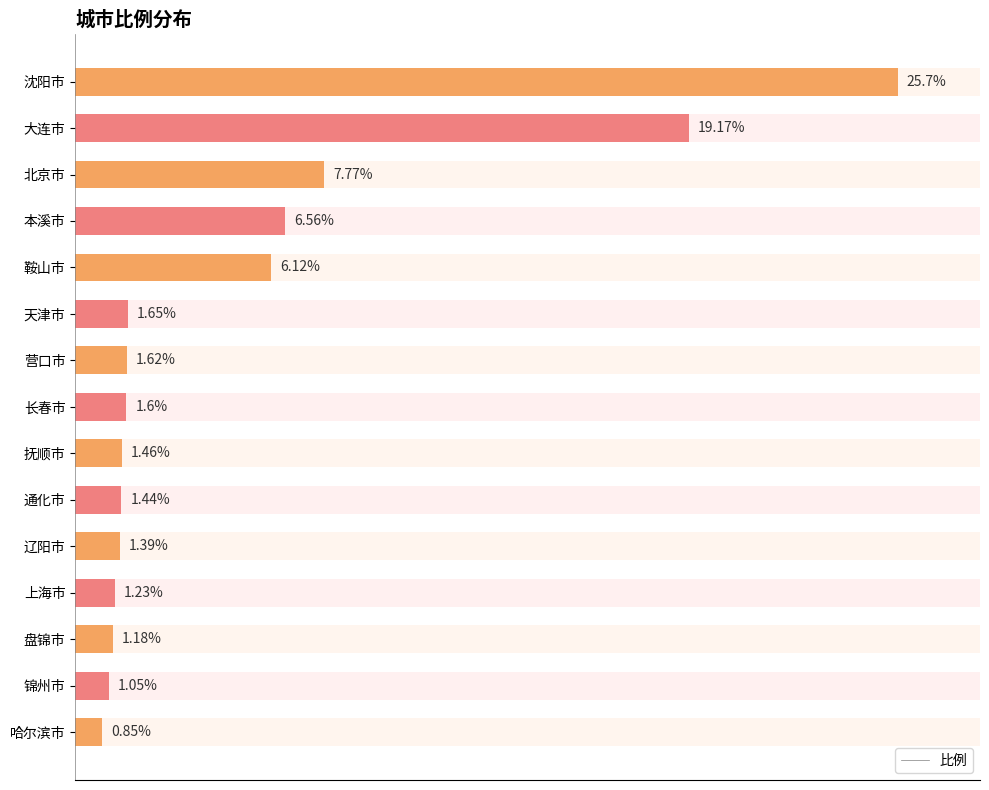

Reading left to right, what are all the values shown in this chart?

比例: 25.7	19.2	7.8	6.6	6.1	1.6	1.6	1.6	1.5	1.4	1.4	1.2	1.2	1.1	0.8
比例_overlay: 25.7	19.2	7.8	6.6	6.1	1.6	1.6	1.6	1.5	1.4	1.4	1.2	1.2	1.1	0.8